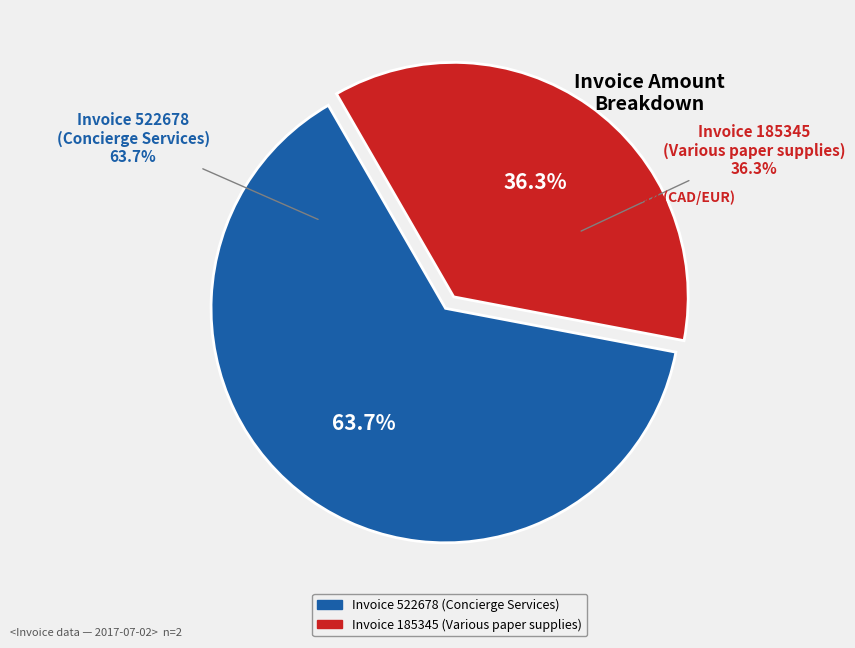

Combined, what portion of the pie is 185345
(Various paper supplies) and 522678
(Concierge Services)?

100.0%